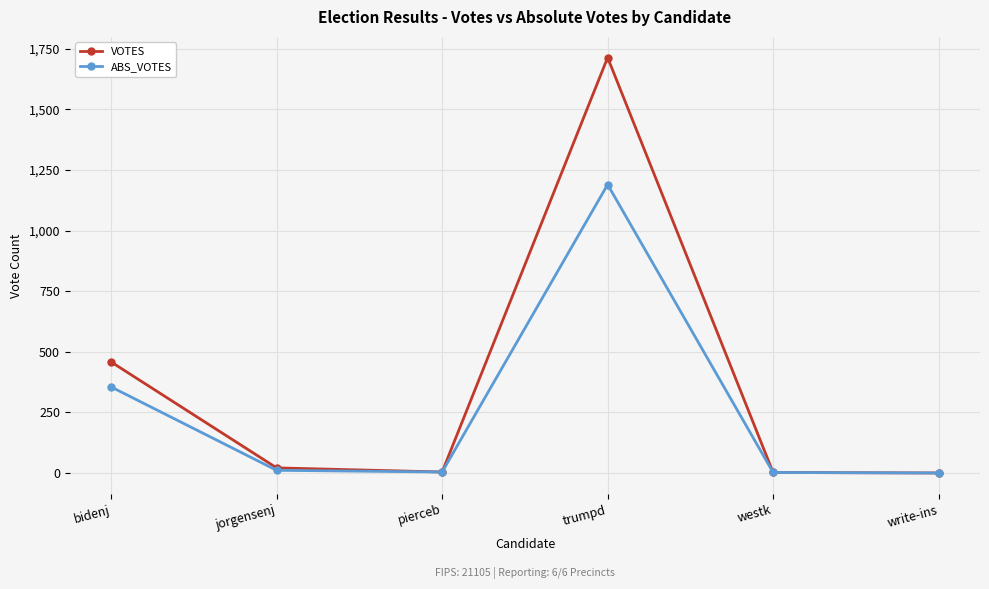

Read the VOTES value at westk.

2